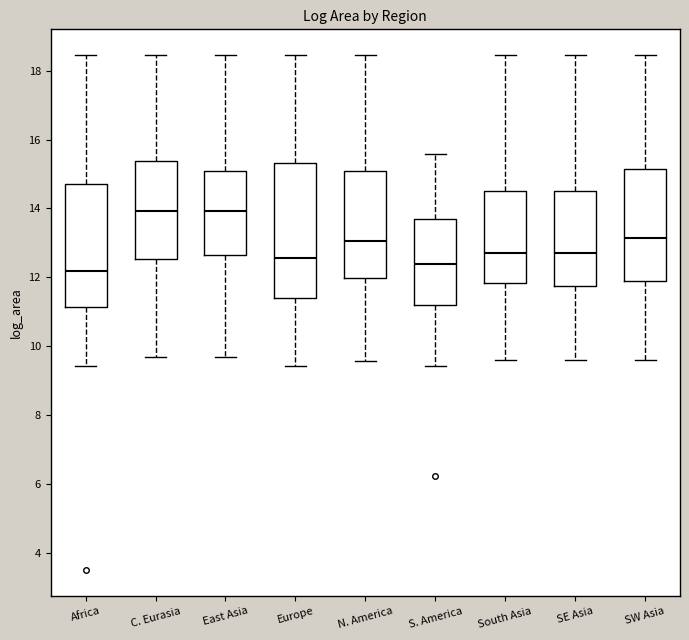

Where does the median line of the box for S. America sit on the y-axis? The values are not printed on the chart, so give them approximately, as read against the axis.

12.4